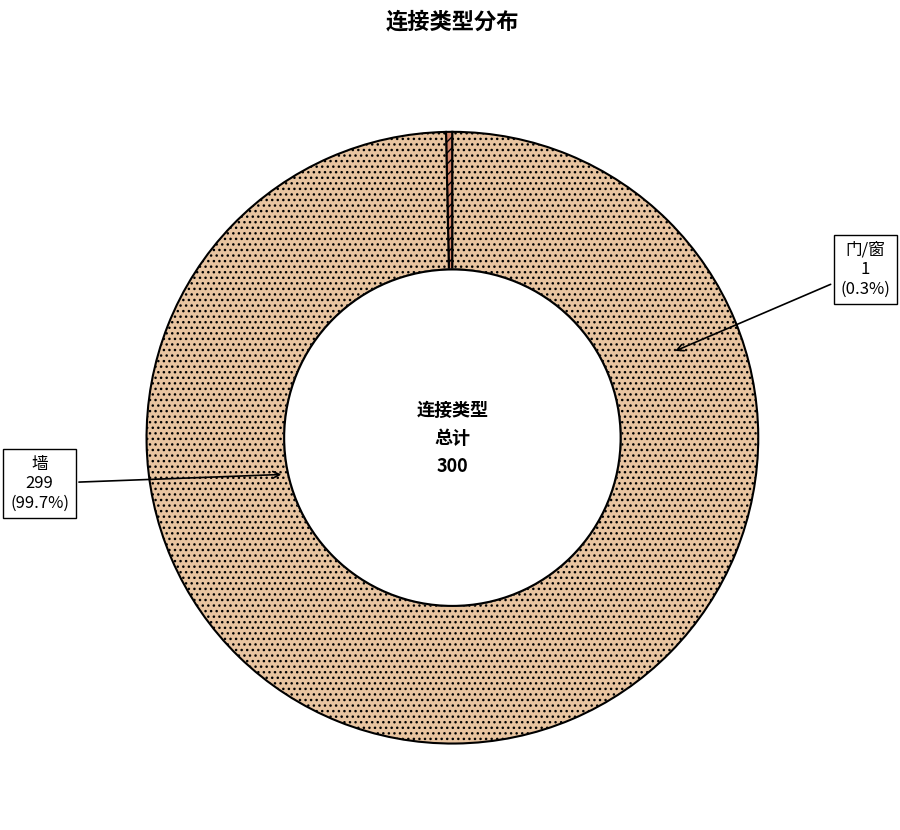

What is the change in value from 门/窗 to 墙?

+298